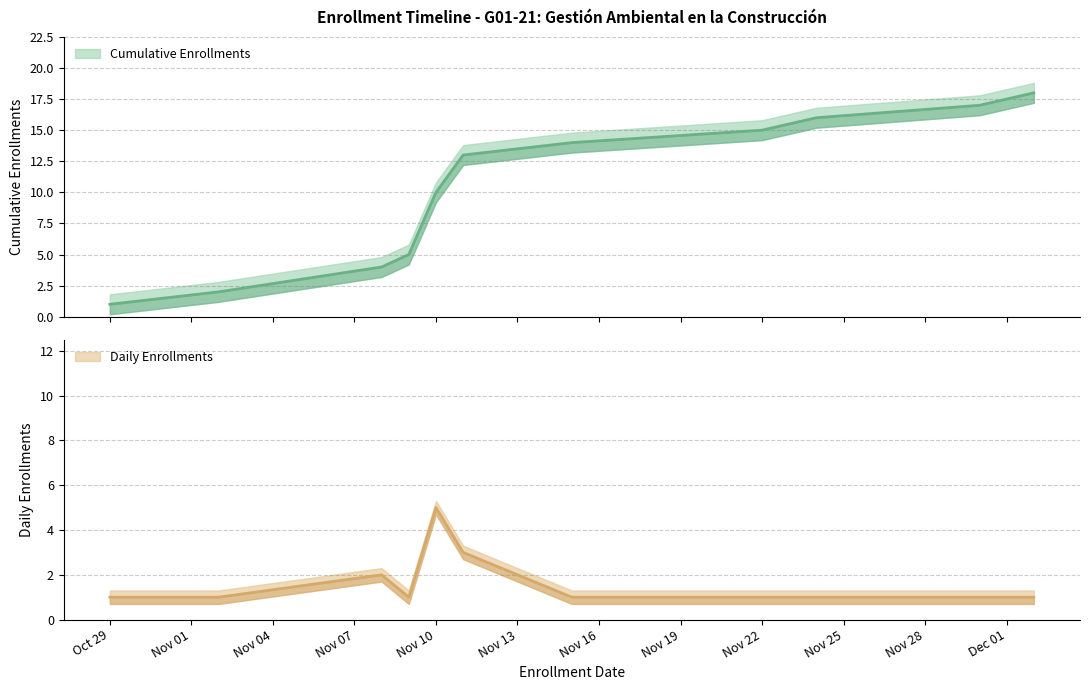

At which label does Cumulative Enrollments first exceed 10?

2021-11-11